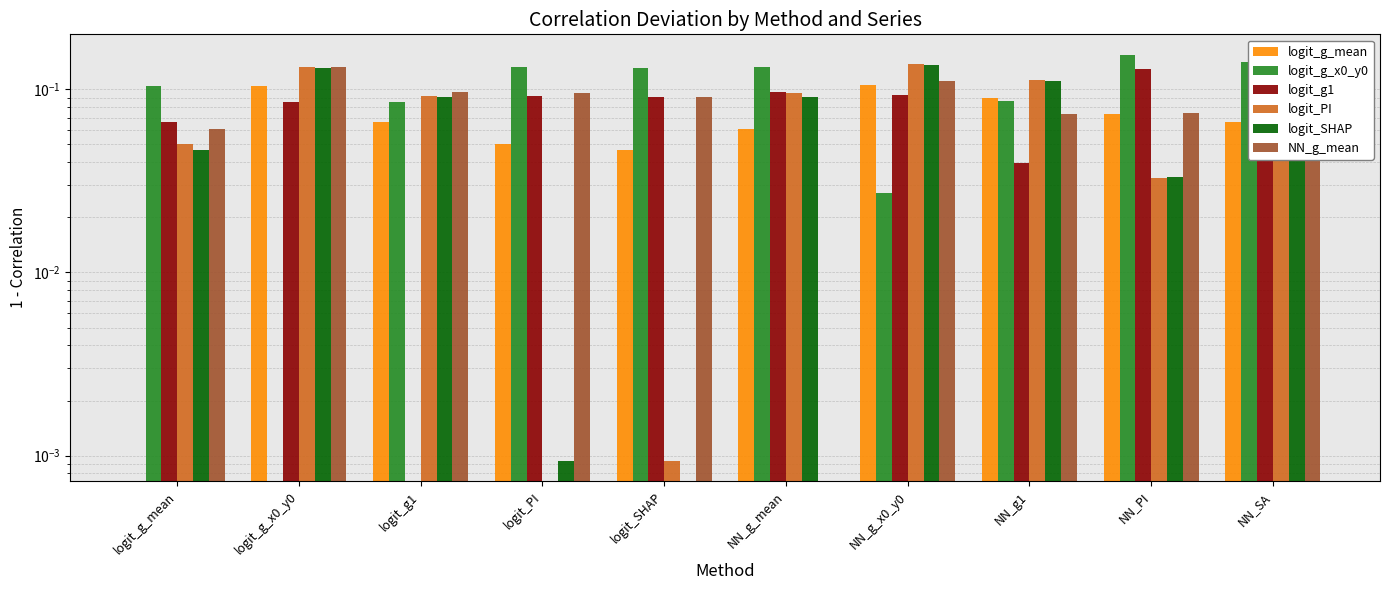

Which series changed the most between logit_g_x0_y0 and logit_PI?

logit_g_x0_y0